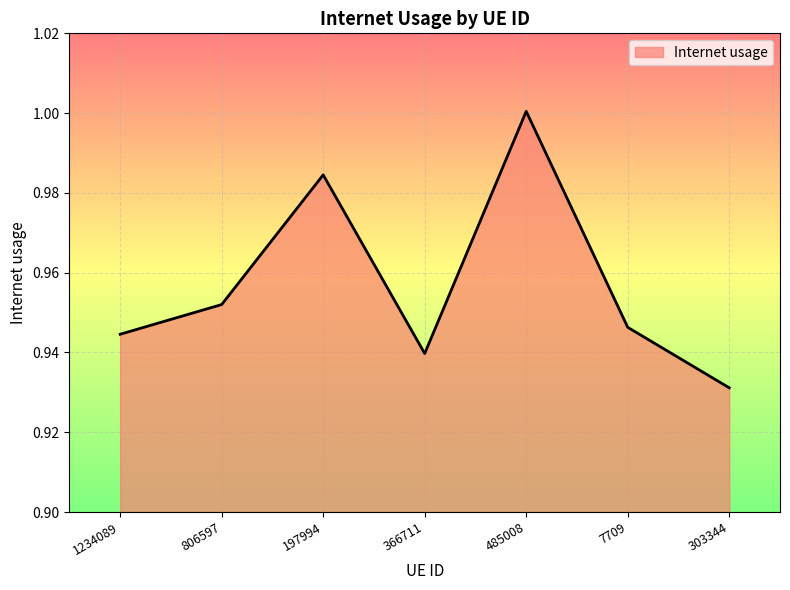

Between 303344 and 366711, which is larger?

366711